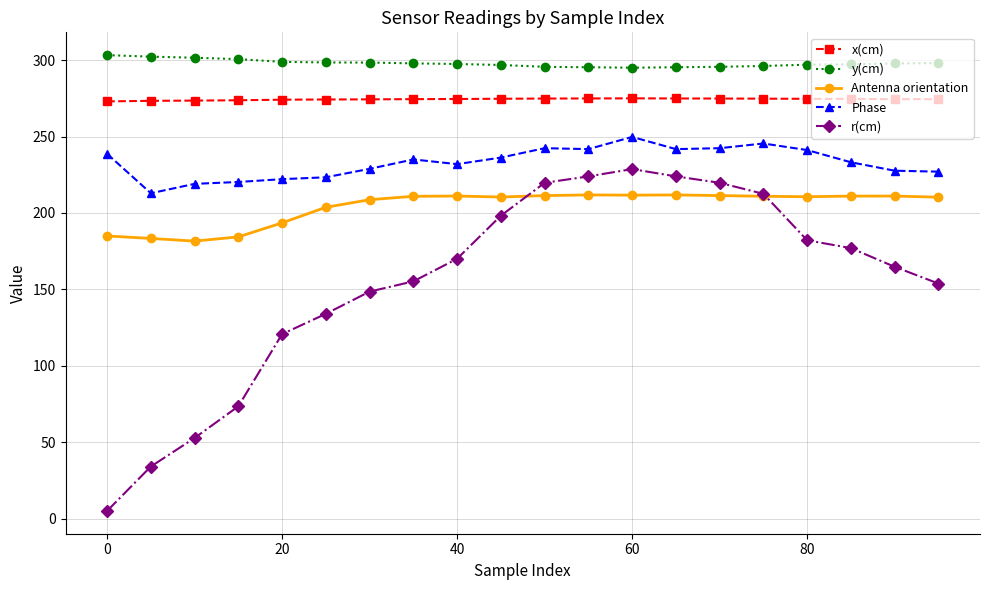

What is the minimum value shown in the chart?

5.2